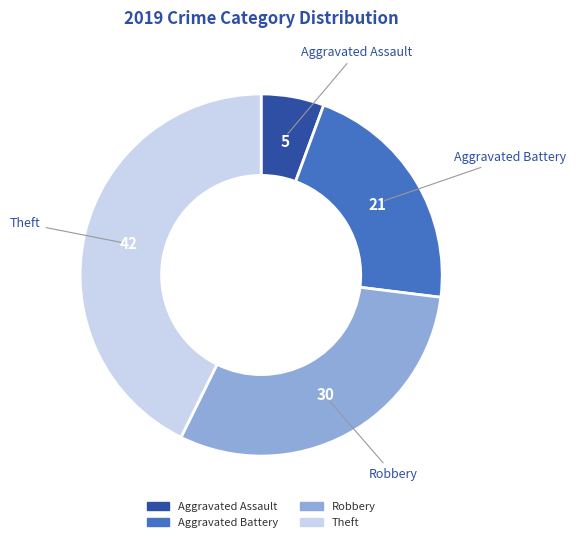

True or false: Aggravated Assault accounts for 6% of the total.

True